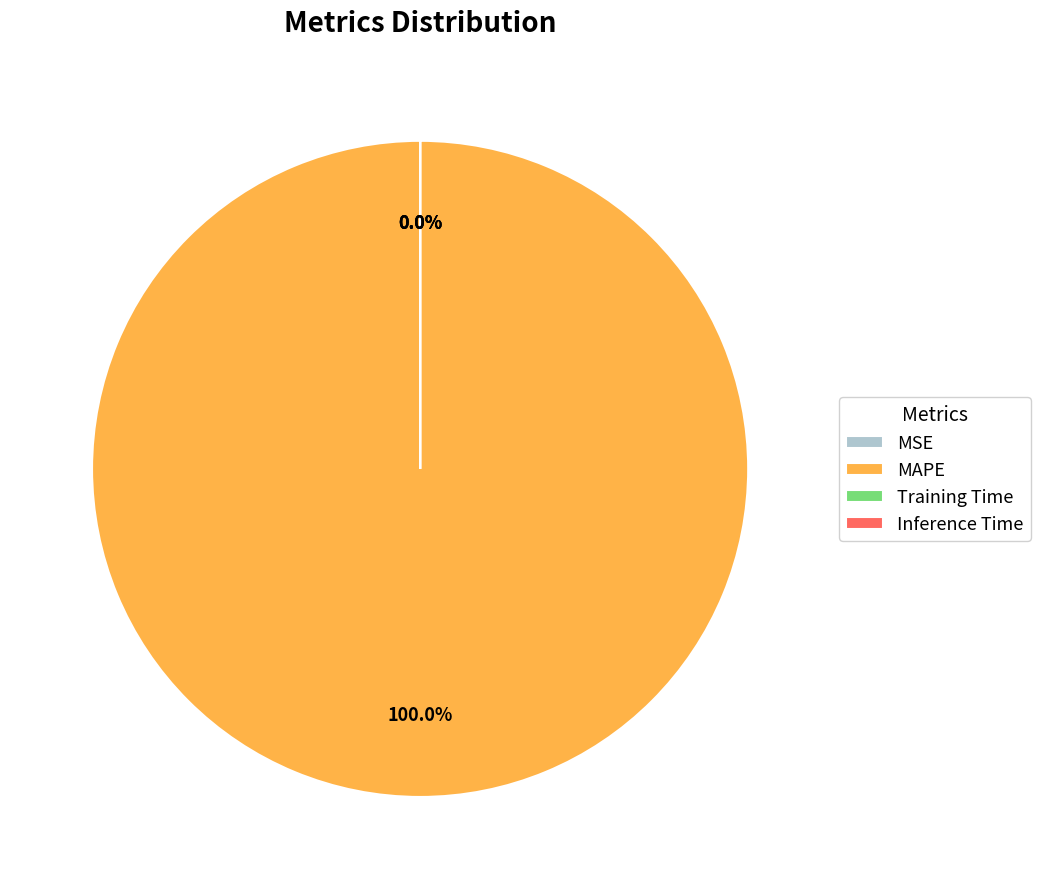

The Training Time slice represents 1% of the pie. True or false?

False